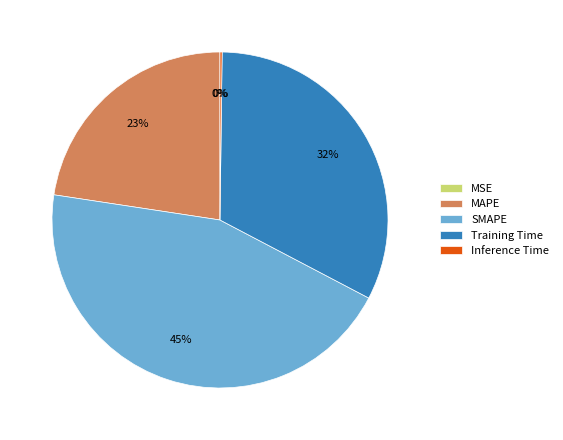

To the nearest percent, what is the average slice percentage?

20%